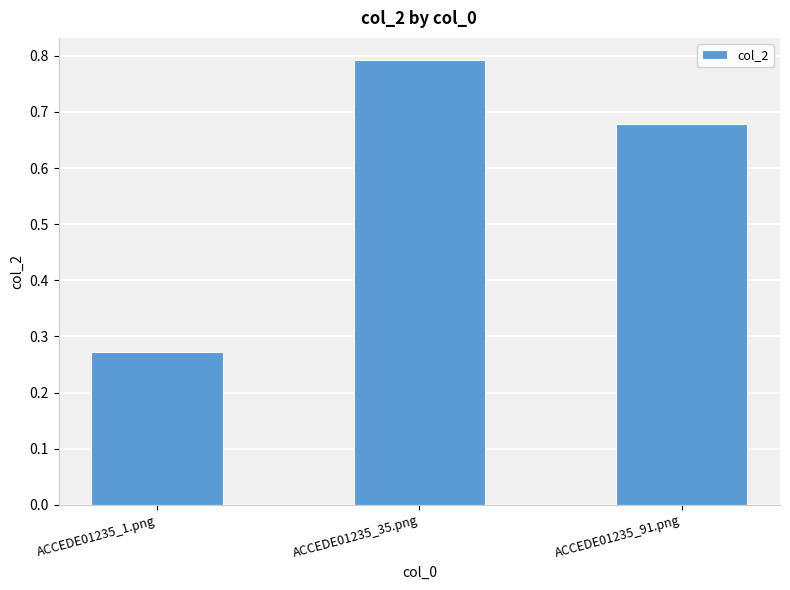

Which category has the lowest value across all series?

ACCEDE01235_1.png